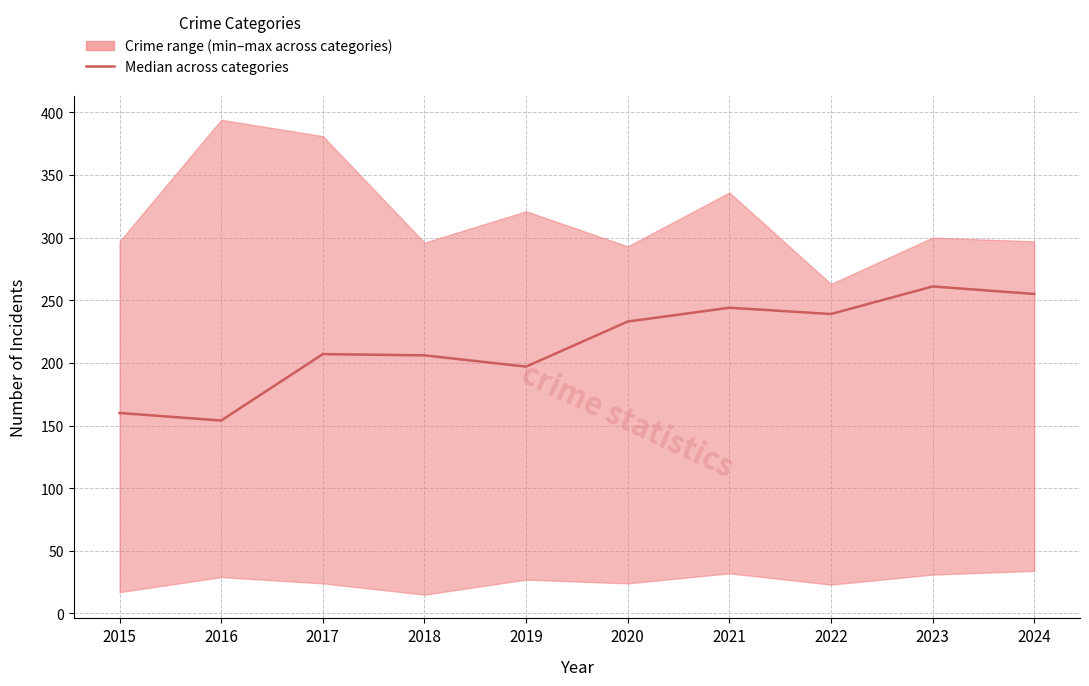

What is the value of the 3rd point from the left?

207